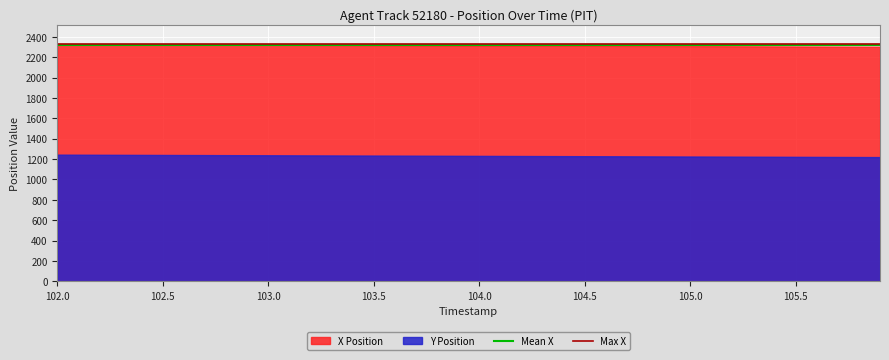

Rank the series by their average value, from lowest to highest.

Y Position, X Position